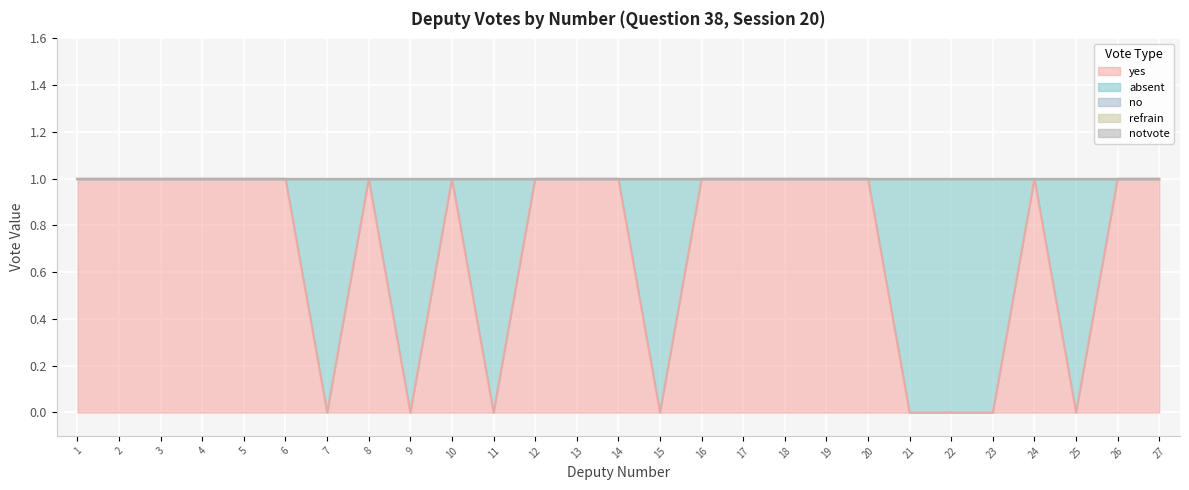

True or false: absent and notvote cross at least once.

False